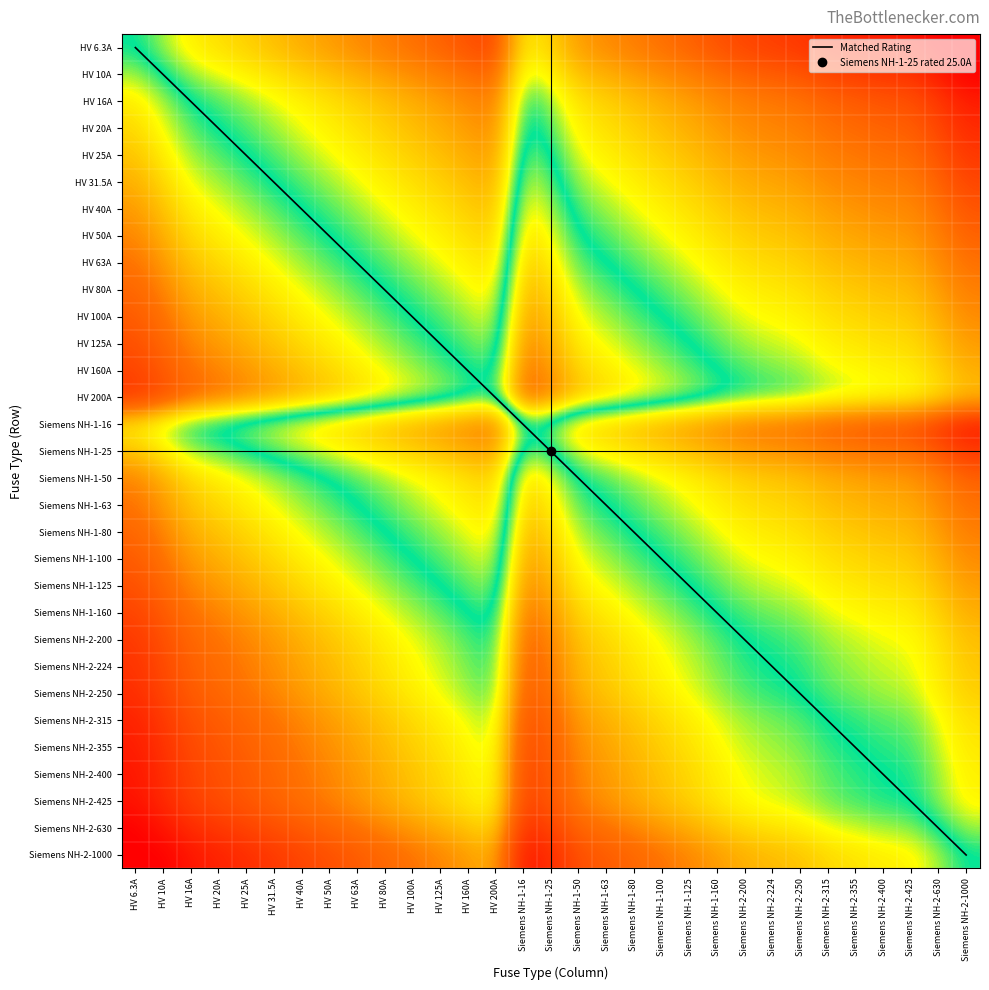

True or false: Siemens NH-2-250 has a value of 0.0 at Siemens NH-2-224.

False